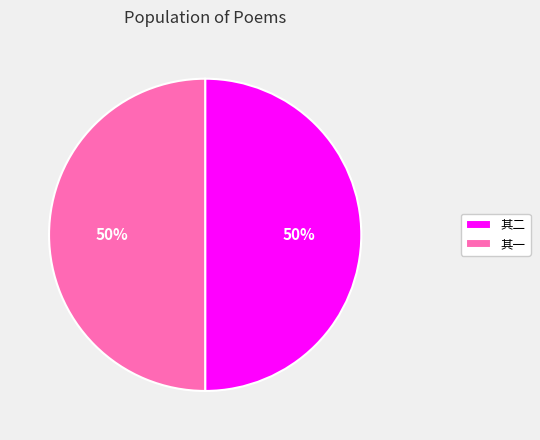

Approximately how many times larger is the value at 其二 compared to 其一?

1.0